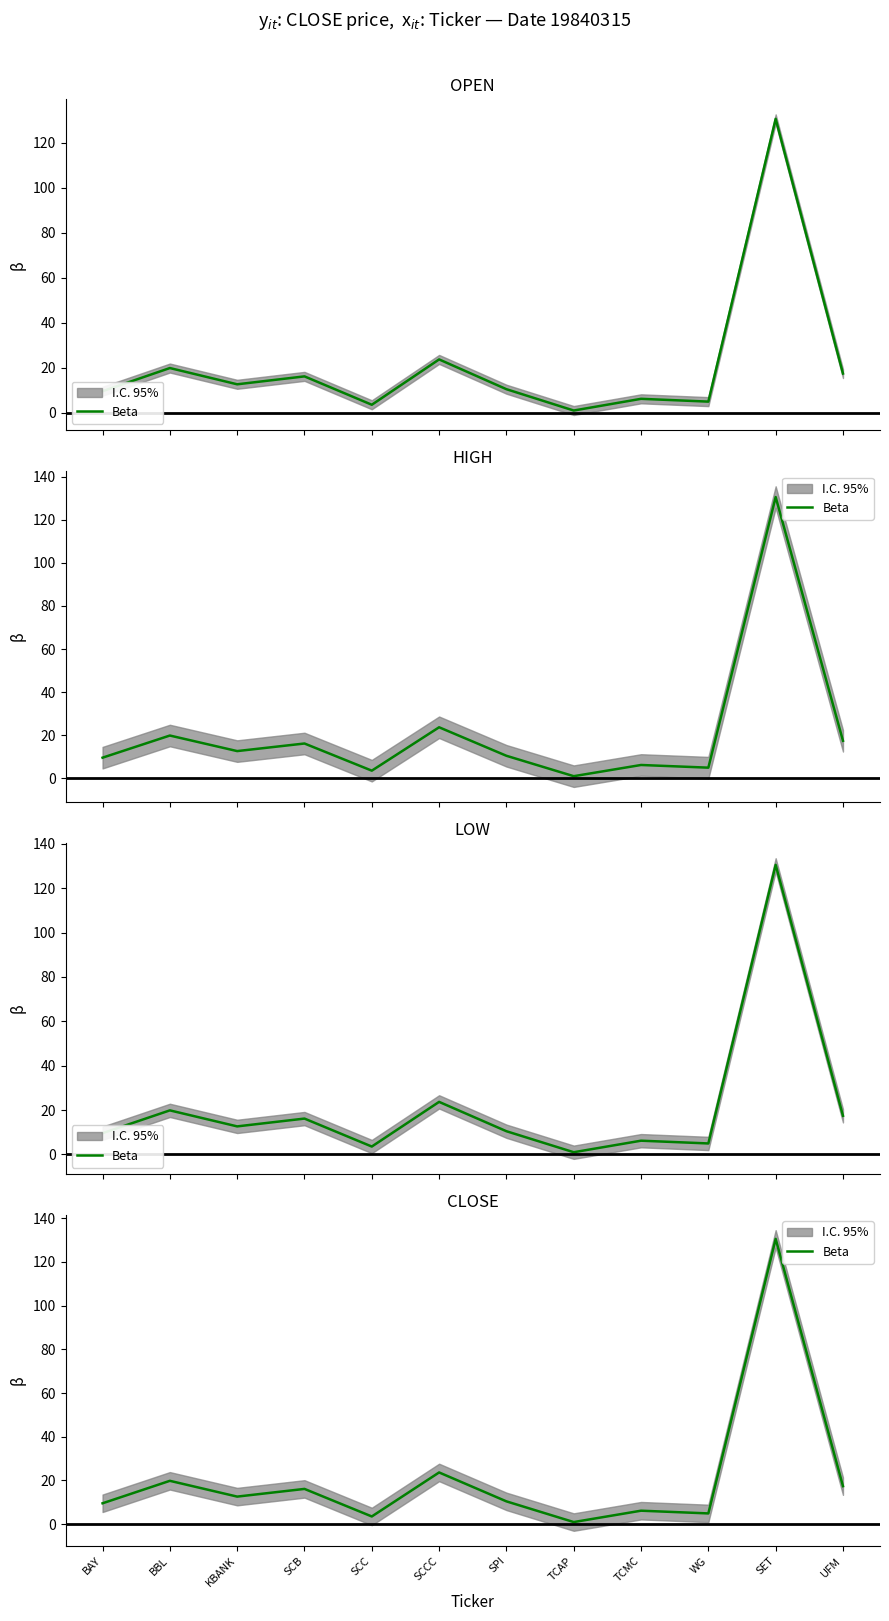

Rank the categories by value from lowest to highest.

TCAP, SCC, WG, TCMC, BAY, SPI, KBANK, SCB, UFM, BBL, SCCC, SET